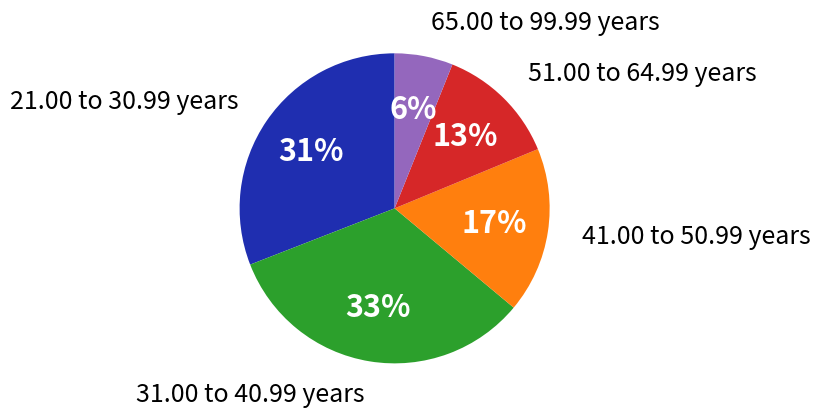

True or false: 21.00 to 30.99 years accounts for 21% of the total.

False